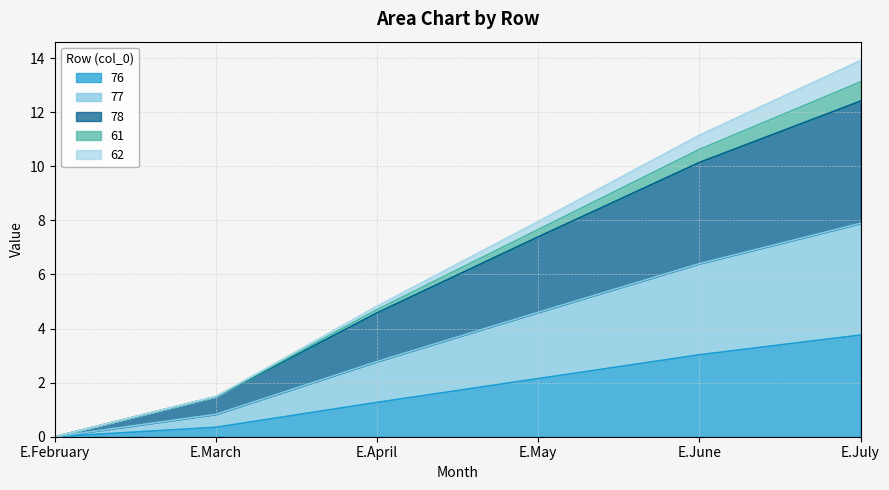

How many values in the 78 series are below 7?

3